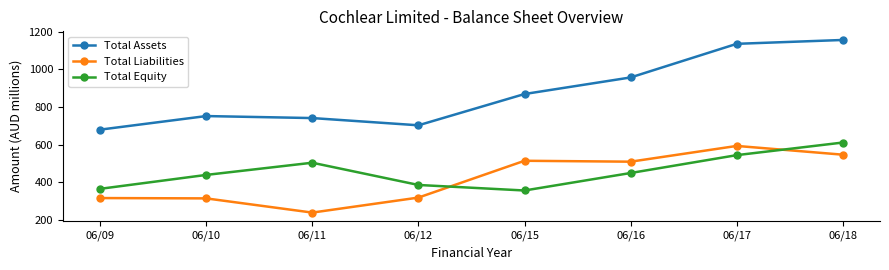

How many data points does each series have?

8